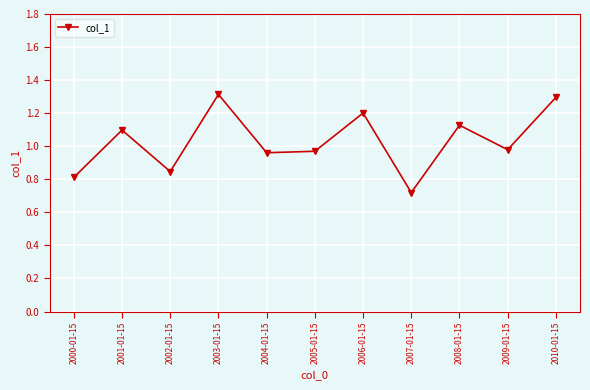

How many interior local peaks (higher than both neighbors) does the data have?

4